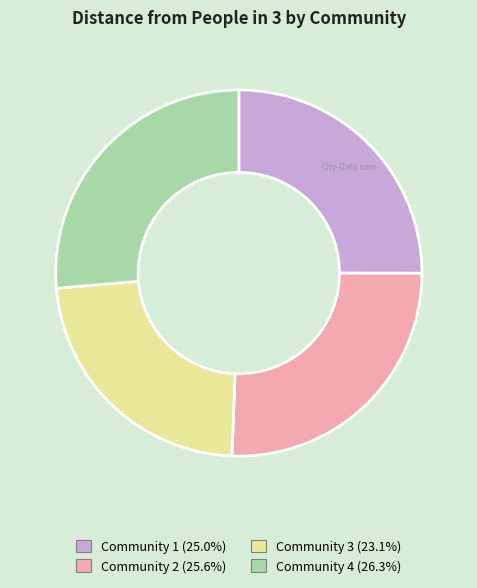

Is the sum of Community 3 and Community 4 greater than half?

No